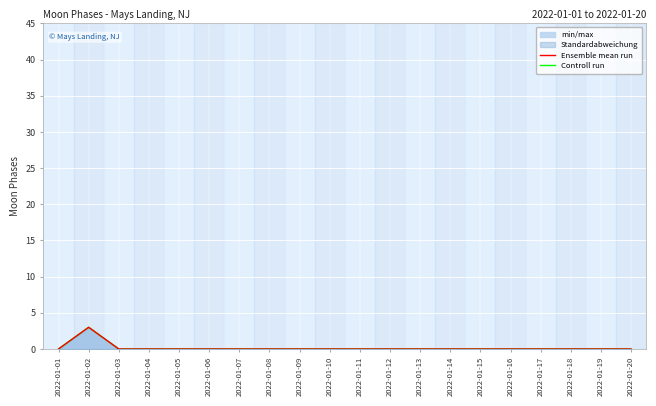

How many Controll run values are between 0 and 1?

19